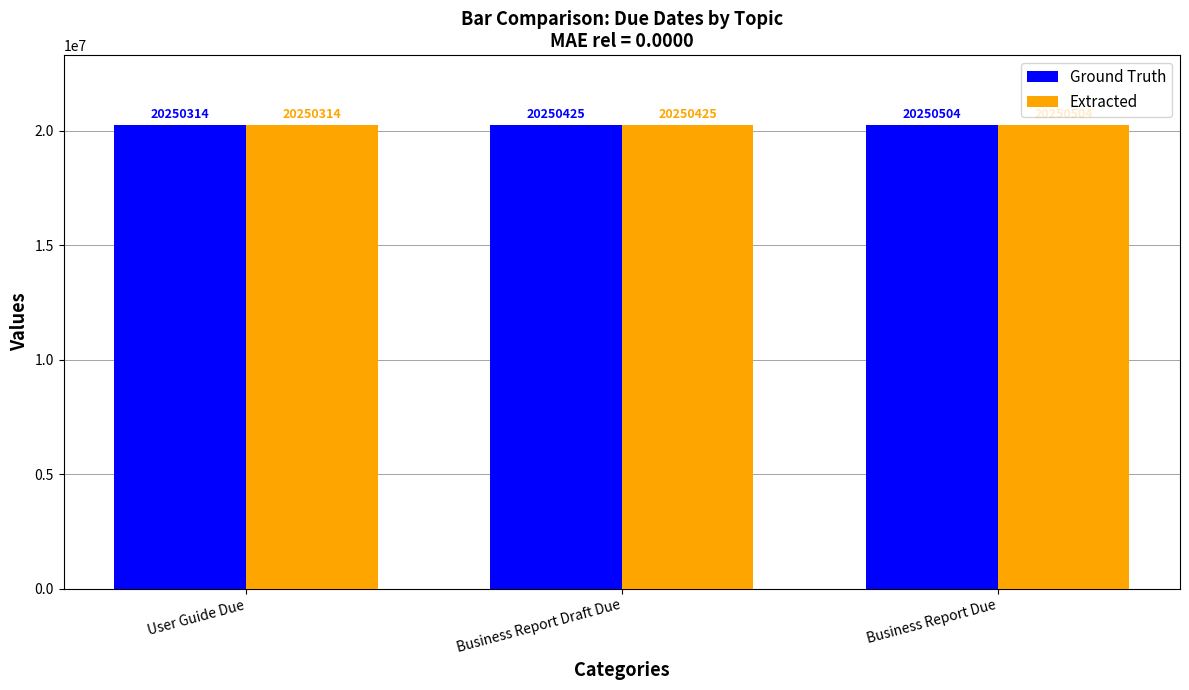

Is it true that Ground Truth equals 28675895 at User Guide Due?

False